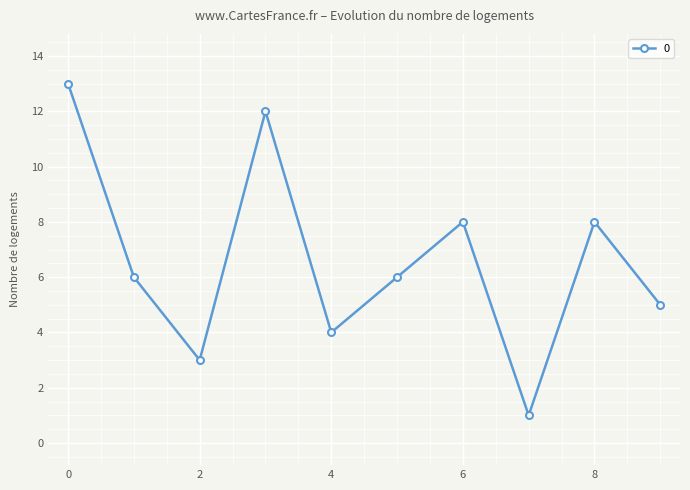

What is the difference between the maximum and second lowest values?

10